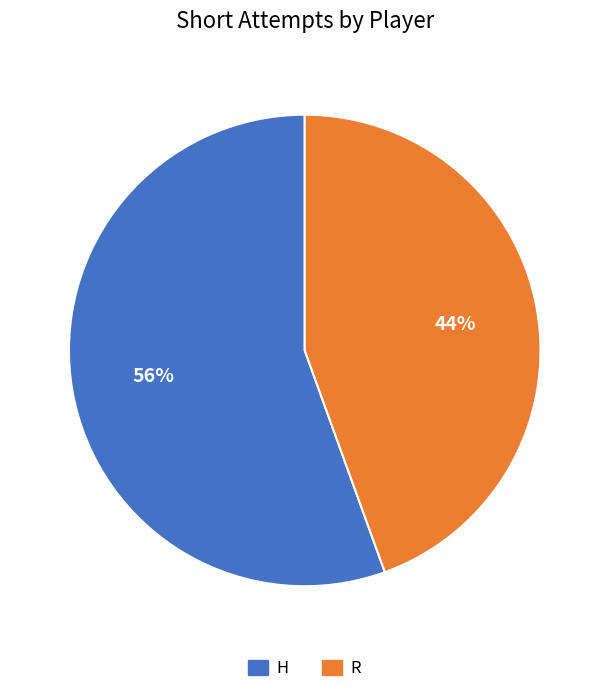

To the nearest percent, what portion does H represent?

56%